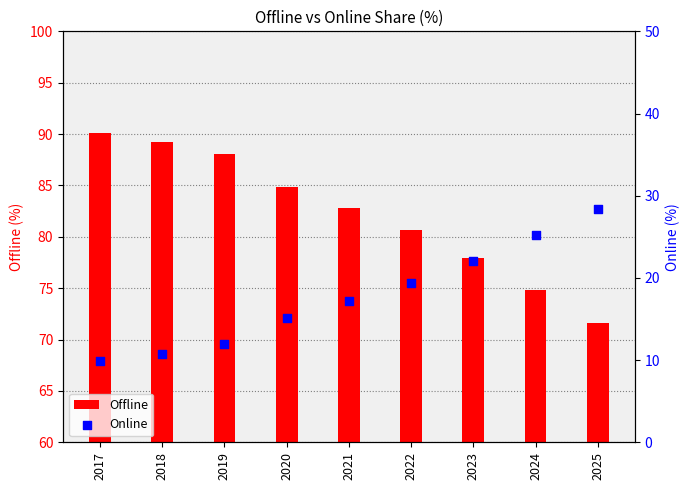

Is the value of Offline at 2018 greater than the value of Online at 2020?

Yes